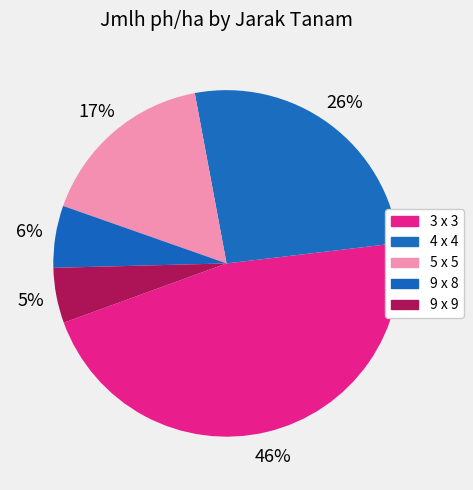

To the nearest percent, what is the difference between the largest and smallest slice percentages?

41%